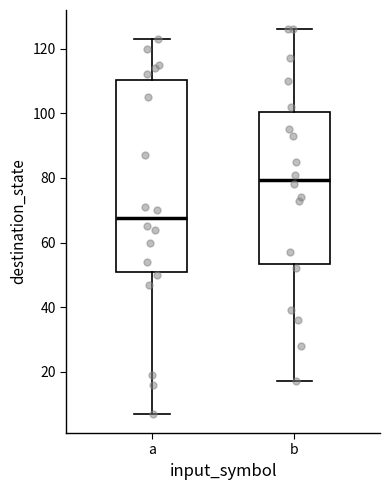

Reading left to right, transcribe this box plot: for each box, give where its median line is, the range the box spans, and where its two whiskers end, as read against the y-axis. The values are not printed on the chart, so give them approximately, as read against the axis.

a: median 68, box 52 to 110, whiskers 8 to 124
b: median 80, box 54 to 100, whiskers 18 to 126